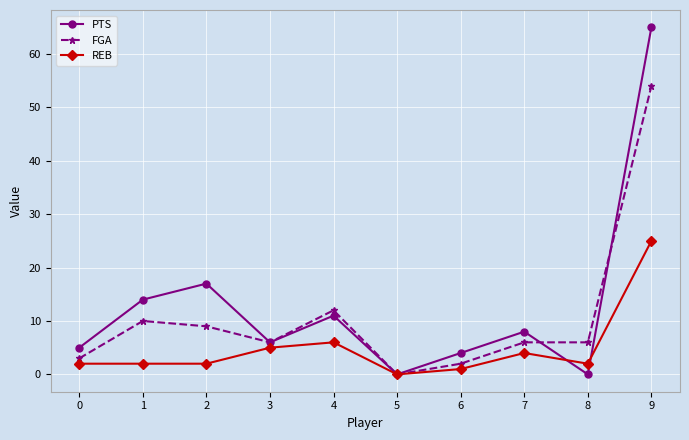

Where does the FGA series first go above 6?

1